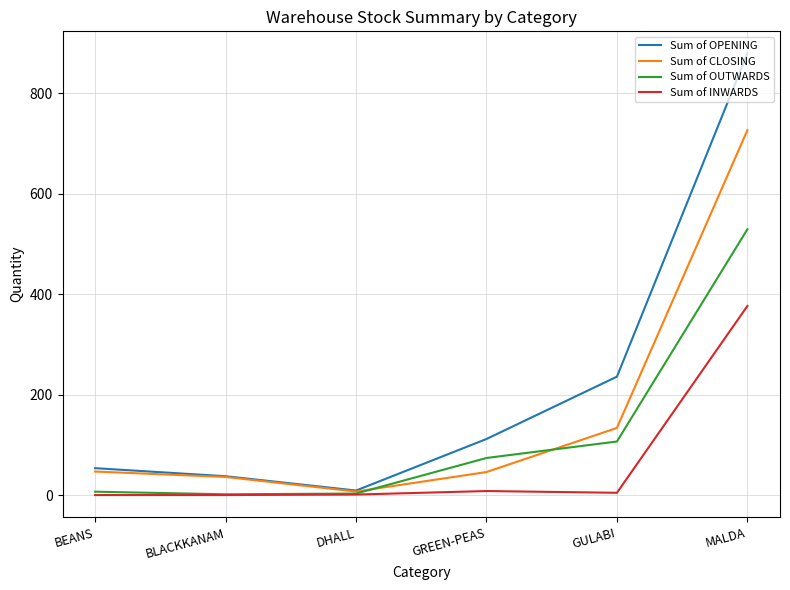

Which series has the widest spread of values?

Sum of OPENING